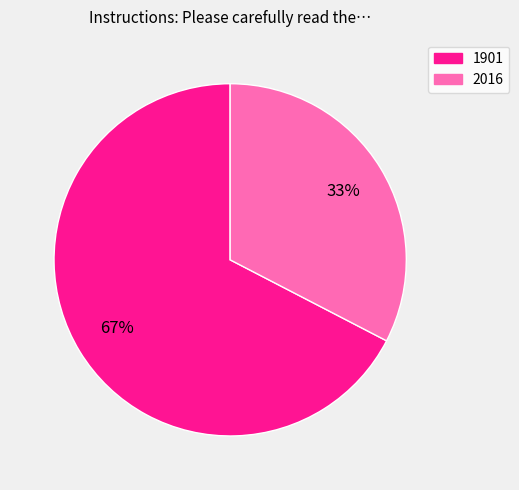

True or false: 1901 accounts for 67% of the total.

True